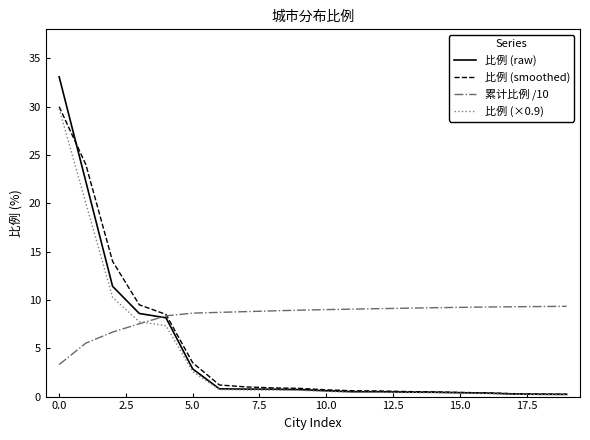

What is the average value of the 比例 (smoothed) series?

4.9